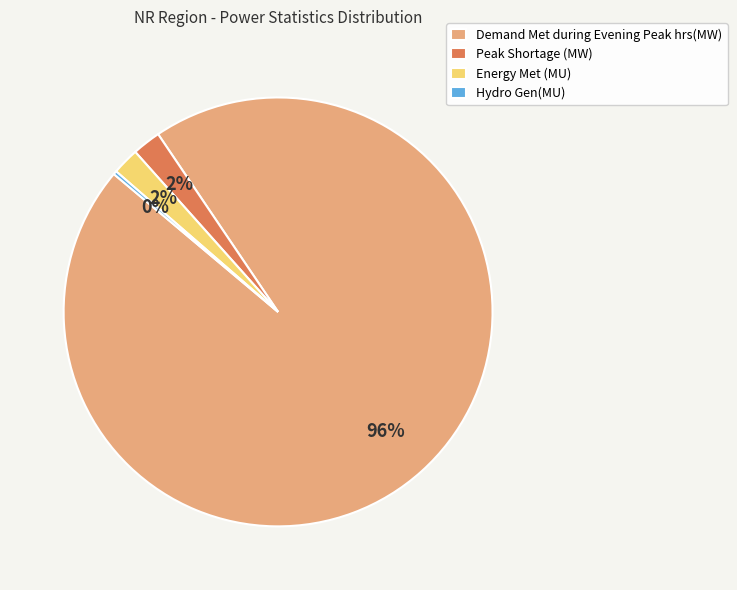

Is there any slice that represents more than half of the pie?

Yes